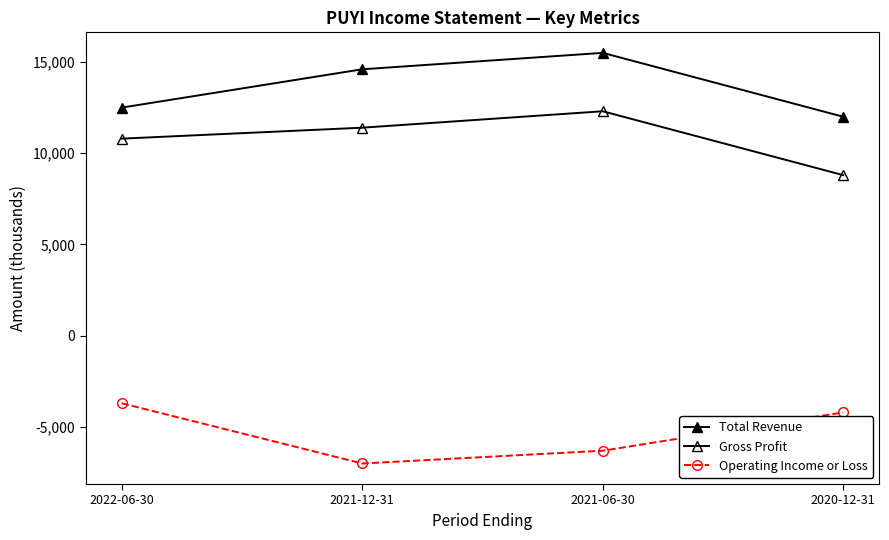

Reading left to right, what are all the values shown in this chart?

Total Revenue: 12500	14600	15500	12000
Gross Profit: 10800	11400	12300	8800
Operating Income or Loss: -3700	-7000	-6300	-4200